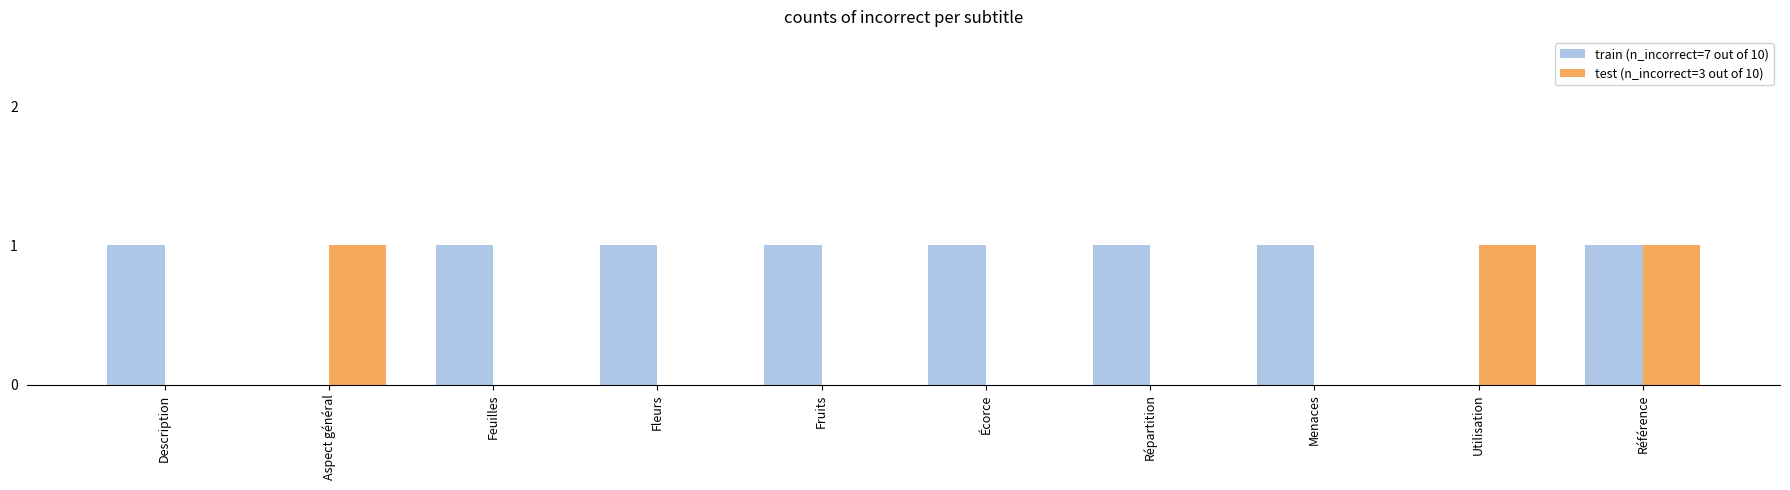

What is the sum of the train (n_incorrect=7 out of 10) values at Aspect général and Description?

1